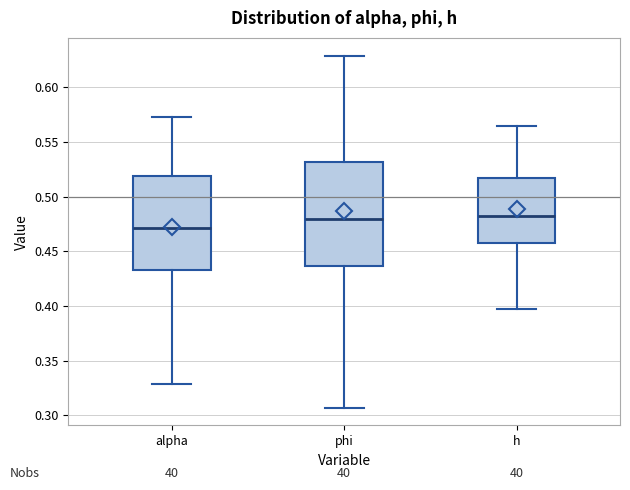

Which box's median line is the lowest?

alpha